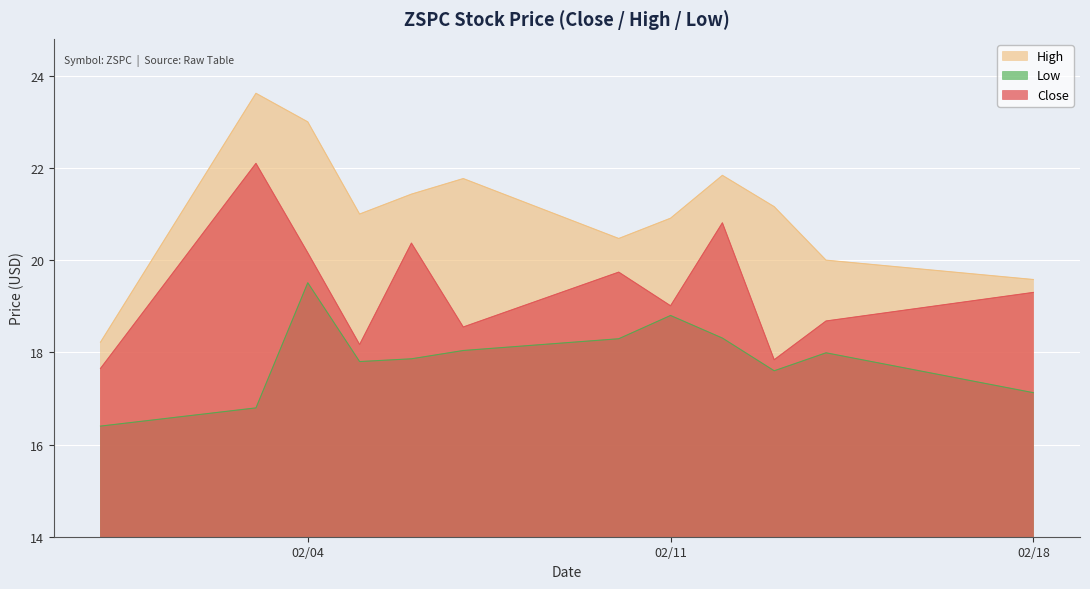

Which series has the largest total across all categories?

High